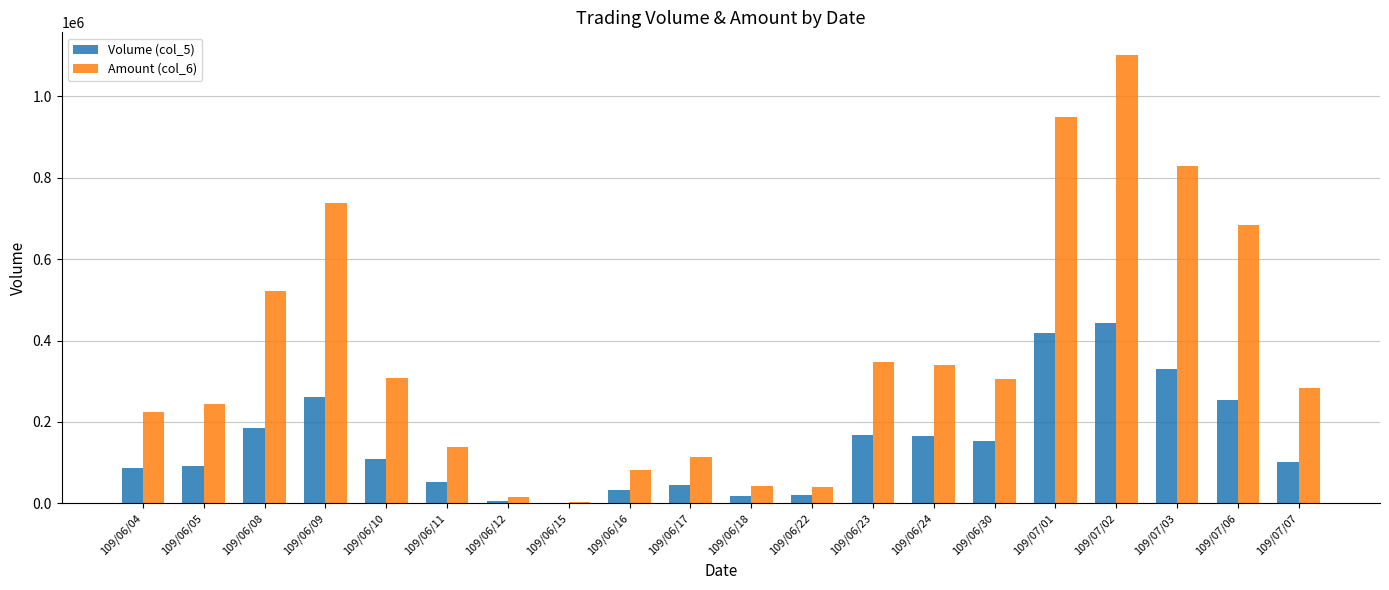

What is the spread (max minus min) of values at 109/06/11?

85830